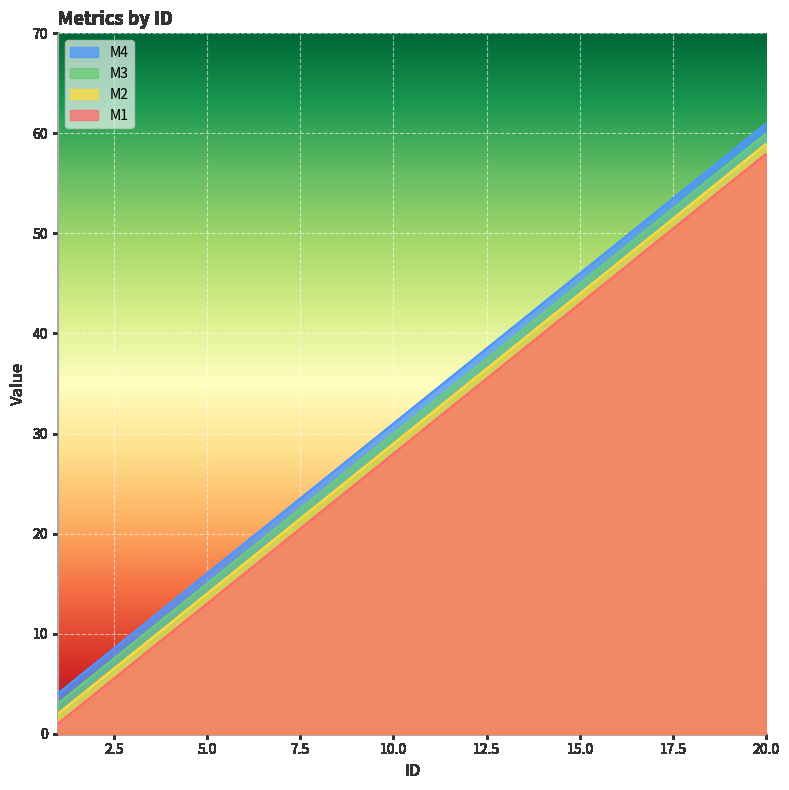

Is it true that M1 equals 7 at 4?

False